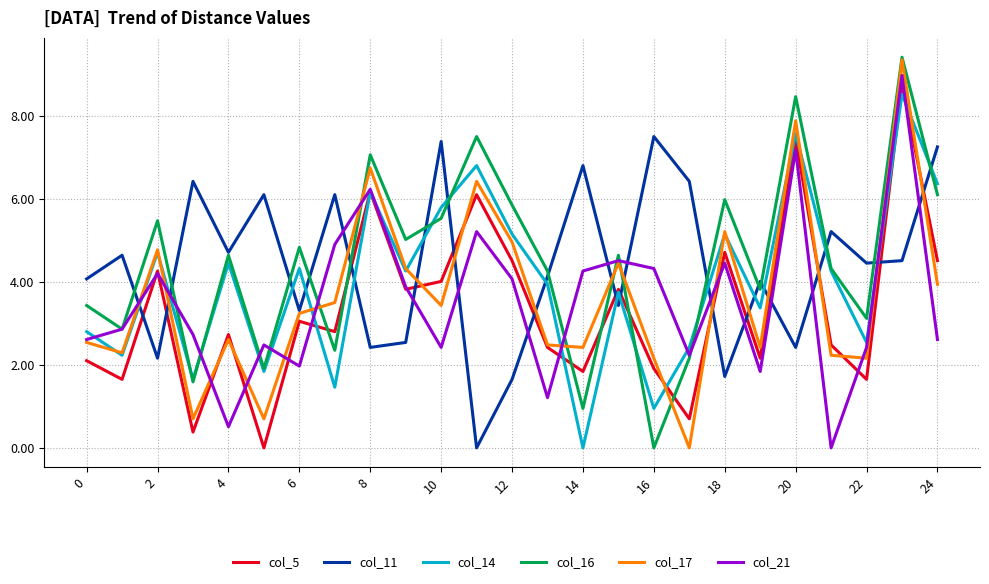

How many distinct data groups are displayed?

6